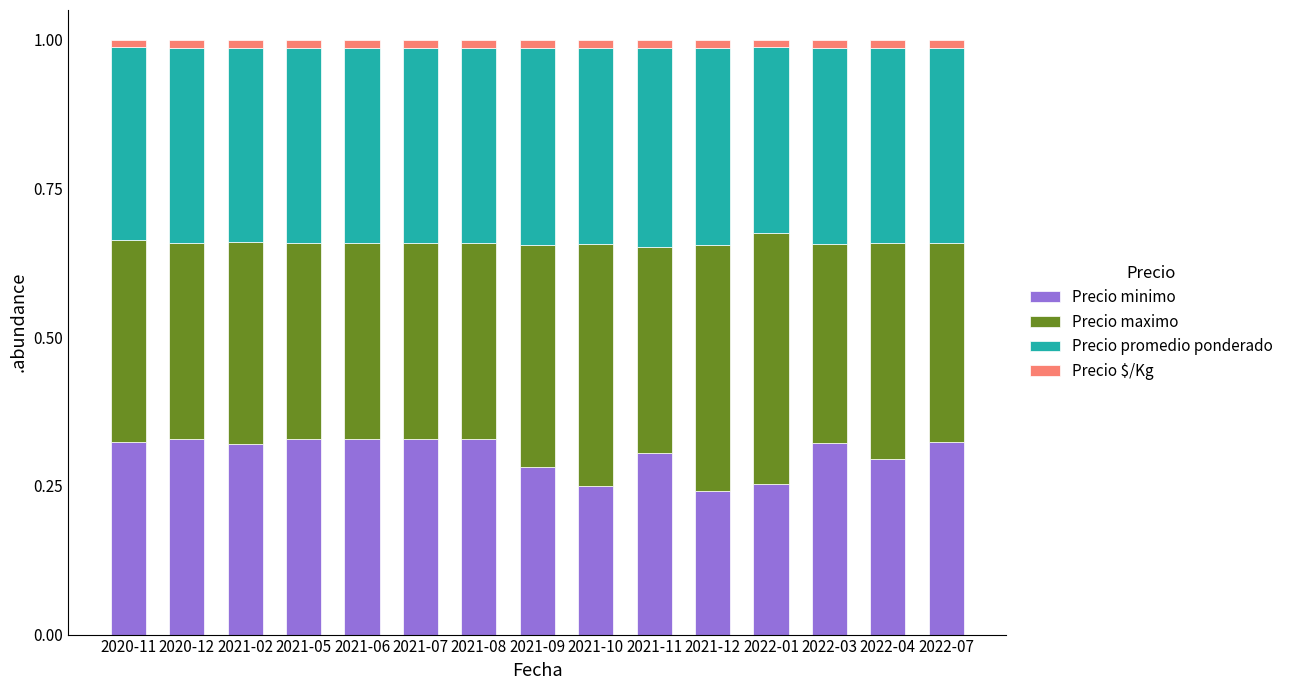

The value of Precio minimo at 2022-03 is 0.5. True or false?

False